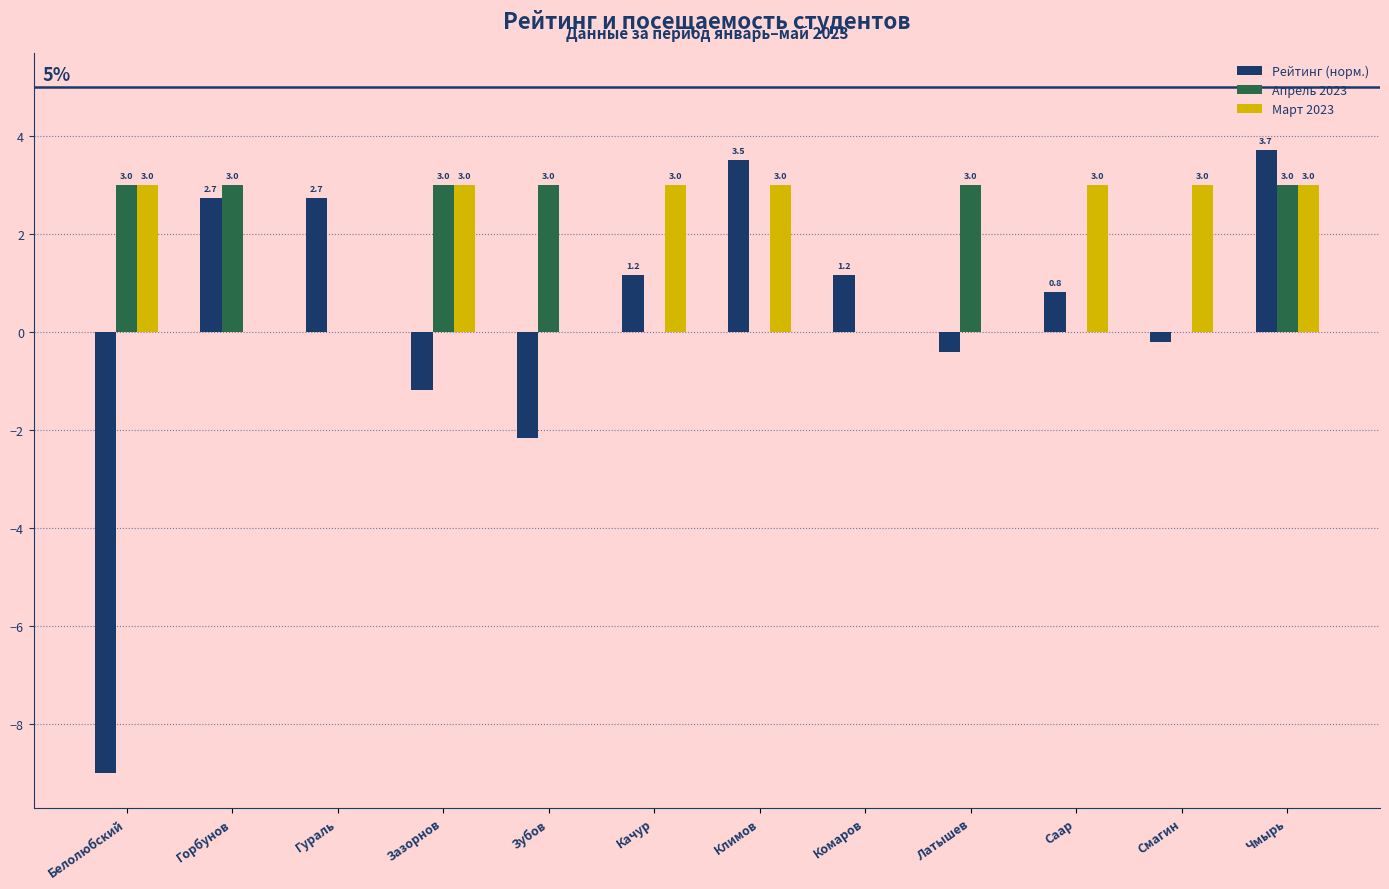

How many Апрель 2023 values are between 0 and 3?

12